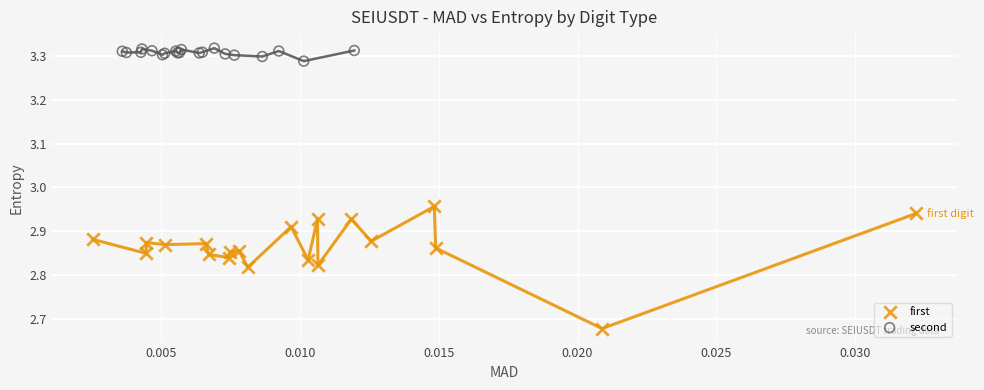

What are all the series names shown in the legend?

first, second